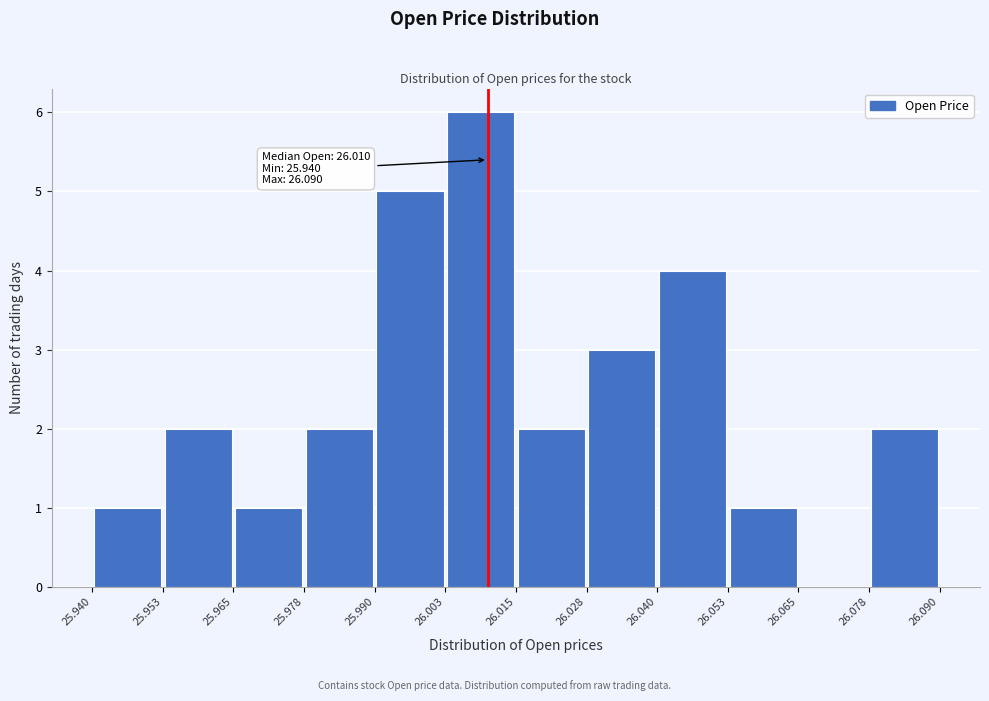

Over which range of the x-axis is the bar tallest?

26.003 to 26.015